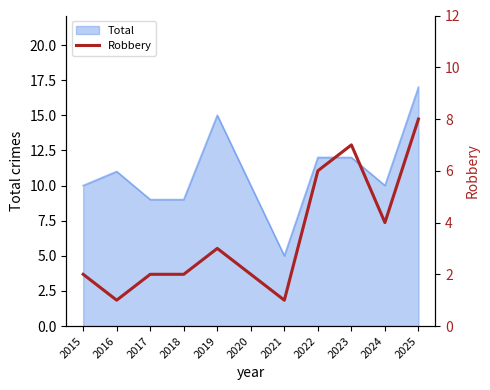

List the labels in order of value, smallest first.

2016, 2021, 2015, 2017, 2018, 2020, 2019, 2024, 2022, 2023, 2025